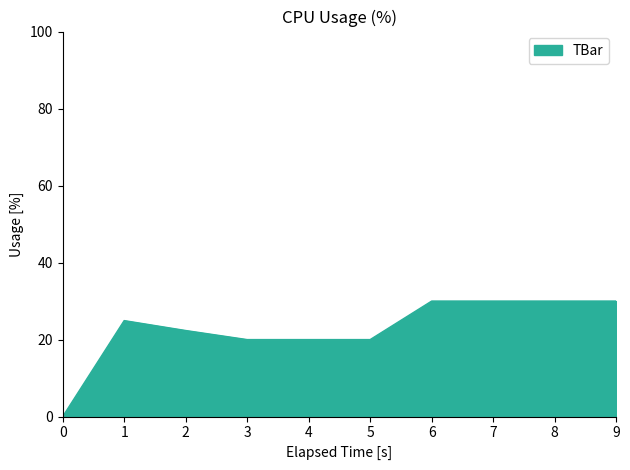

True or false: the data shows 34.7 at 4.

False